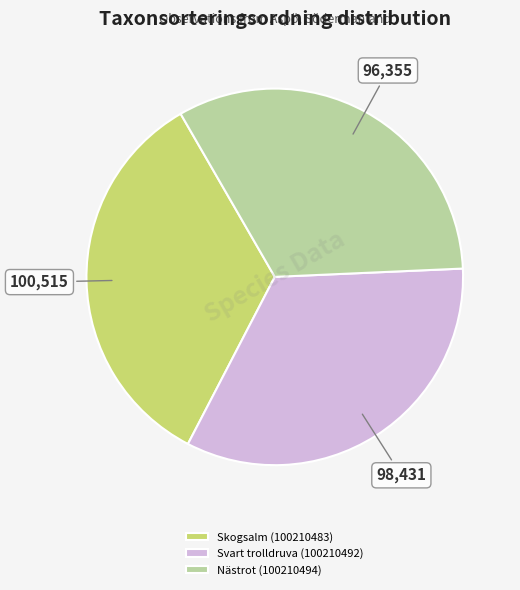

Rank the categories by value from highest to lowest.

Skogsalm (100210483), Svart trolldruva (100210492), Nästrot (100210494)